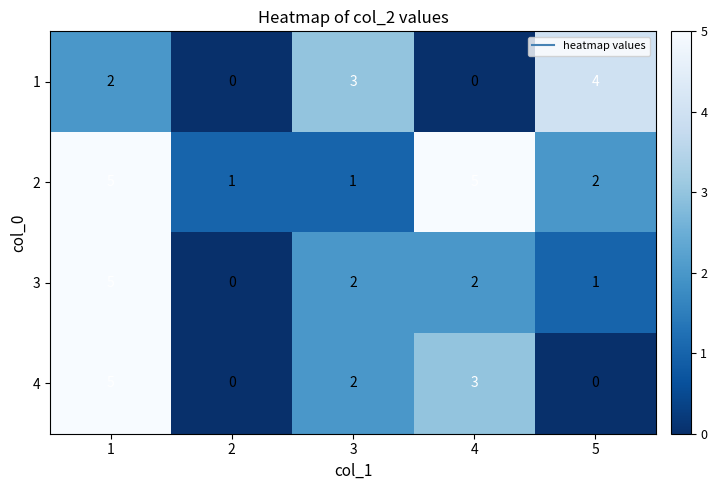

The value of 2 at 5 is 2. True or false?

True